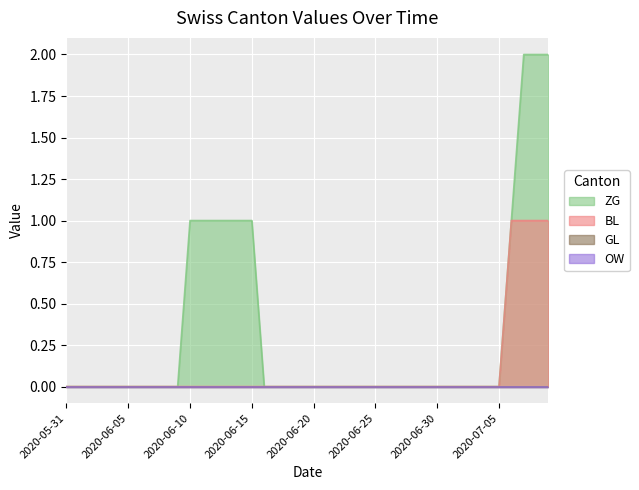

Between 2020-07-04 and 2020-06-12, which is larger?

2020-06-12